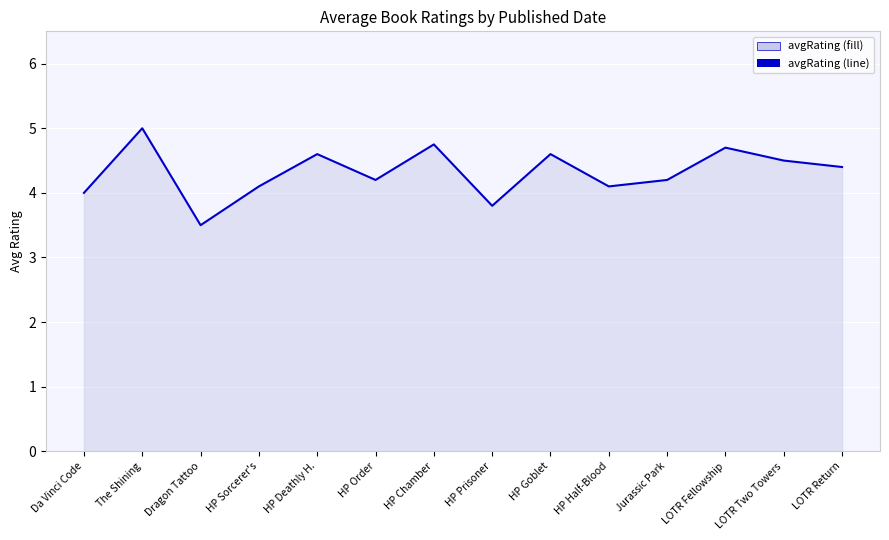

What is the label of the 9th point from the left?

HP Goblet